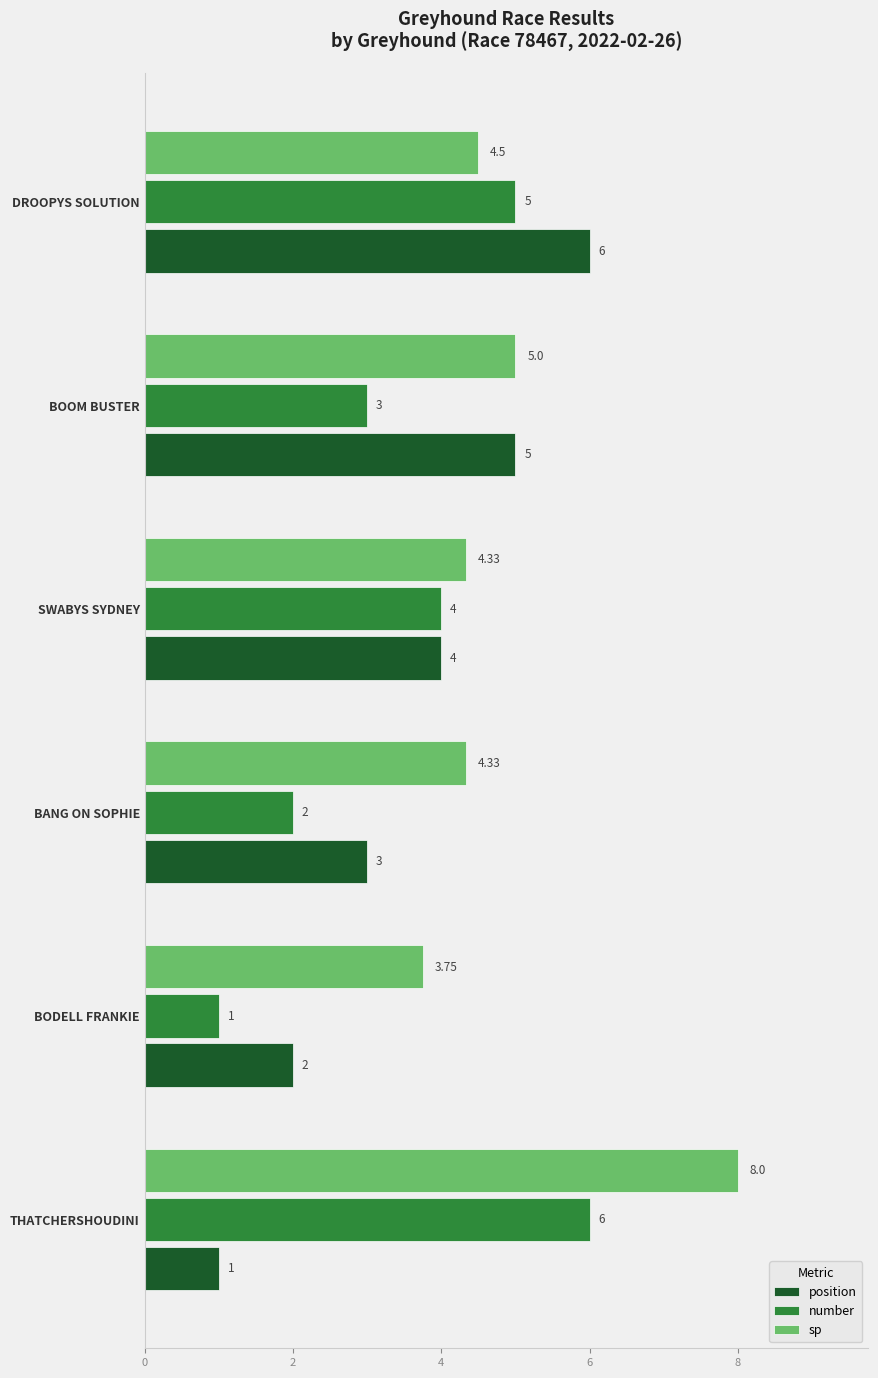

Where is sp nearest to the value 5?

BOOM BUSTER